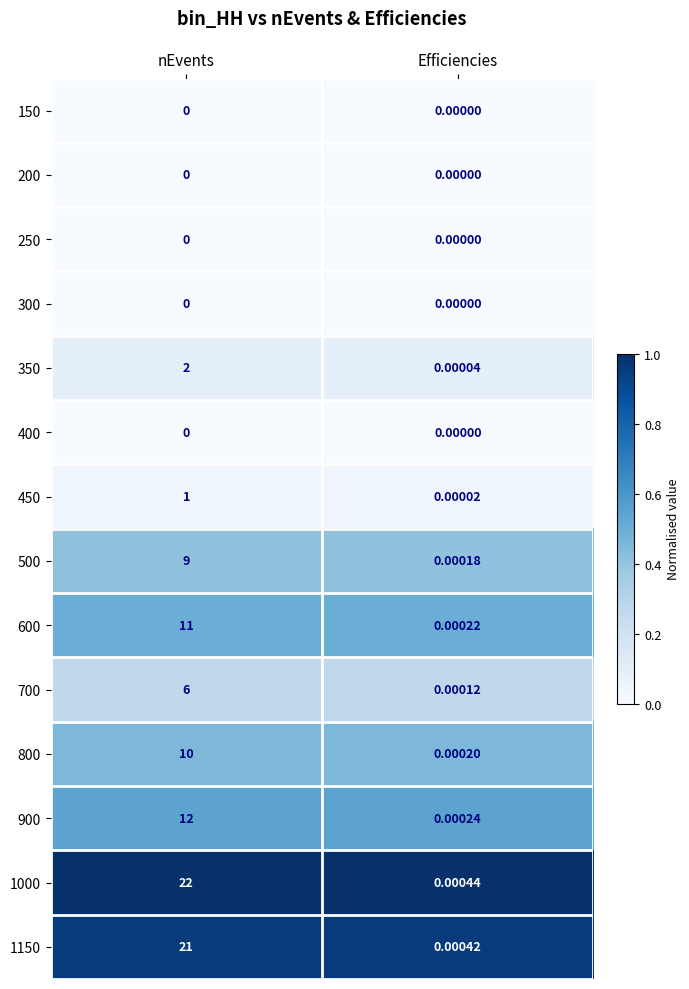

At which category is the sum across all series the highest?

nEvents